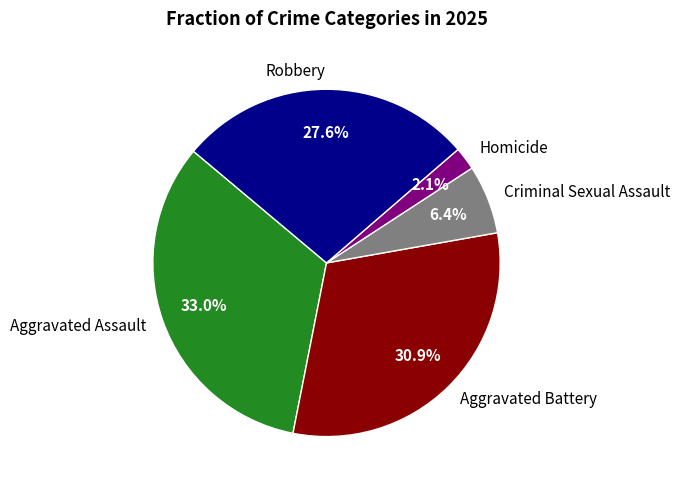

To the nearest percent, what is the difference between the largest and smallest slice percentages?

31%